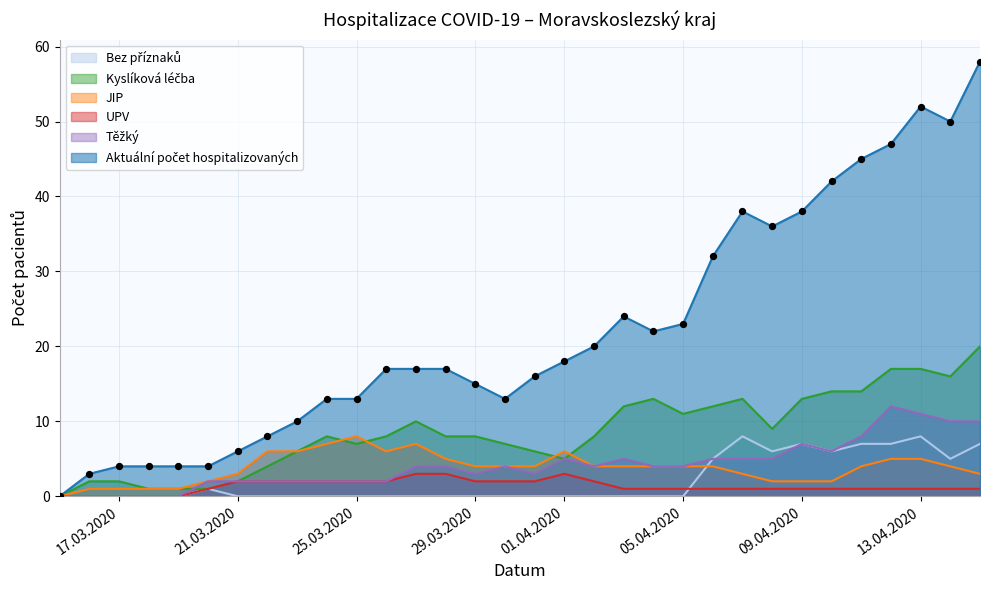

What is the maximum value shown in the chart?

58